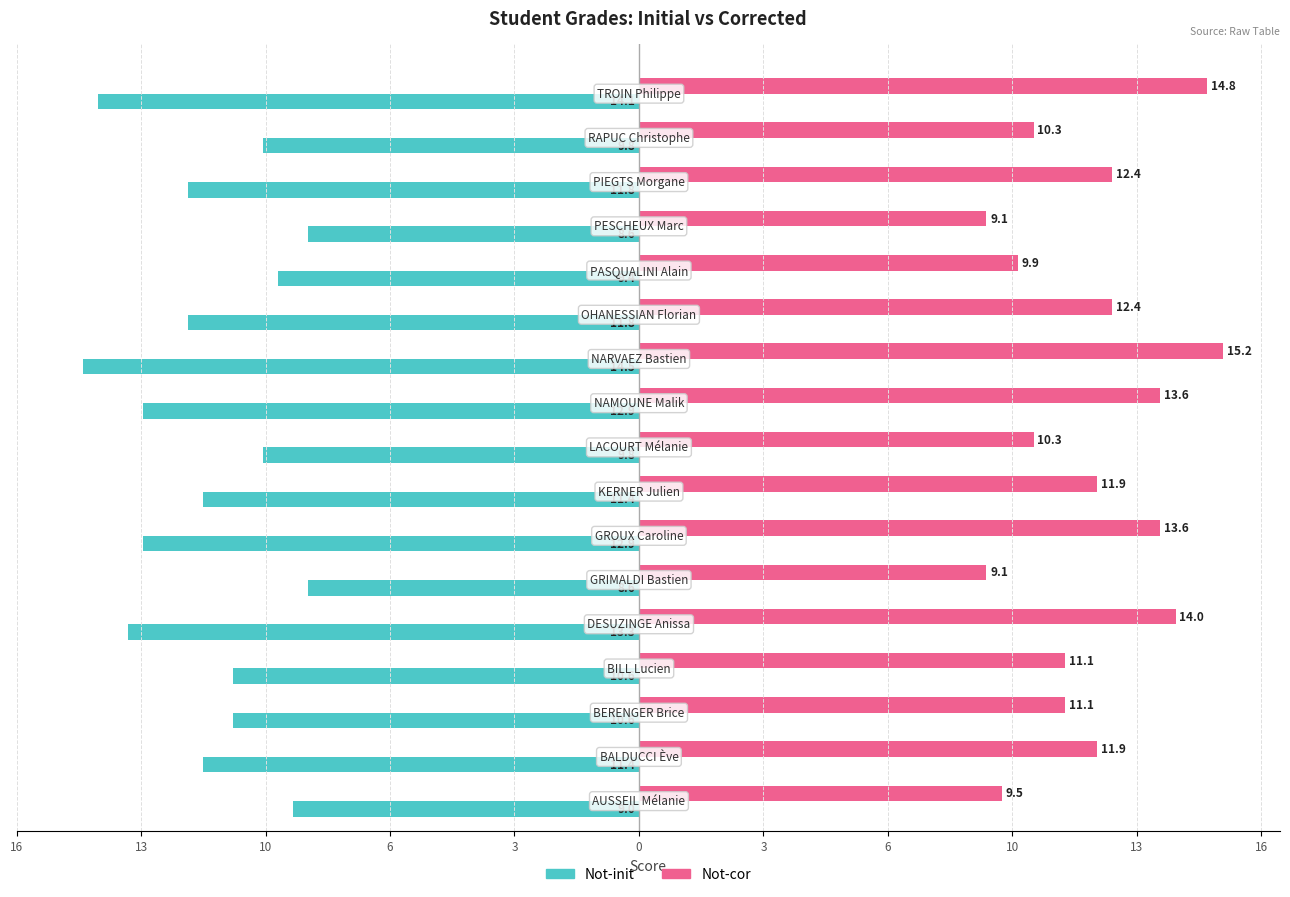

What are all the series names shown in the legend?

Not-init, Not-cor